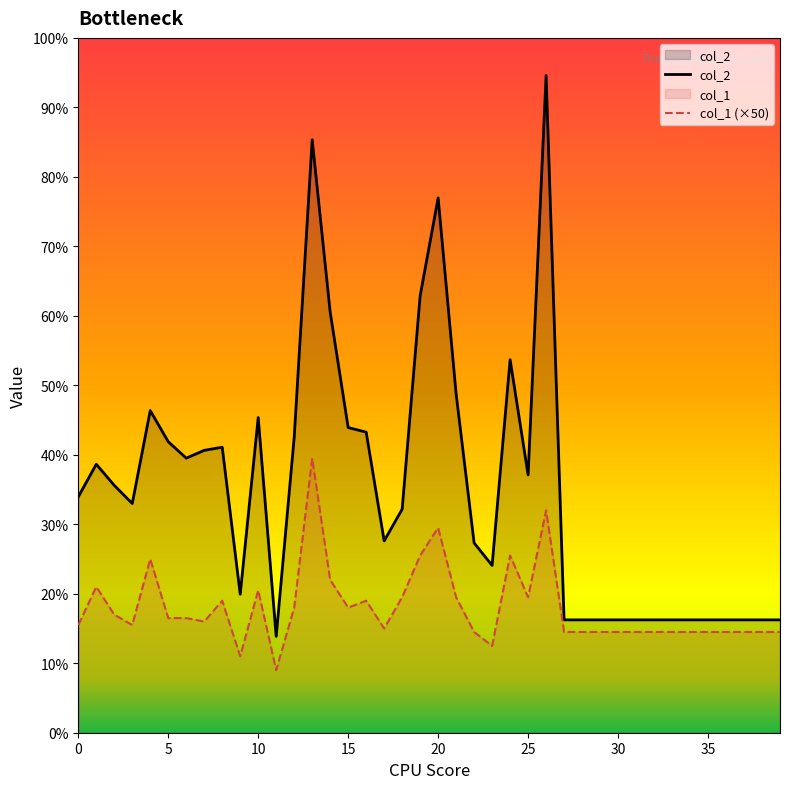

Does the chart display data point markers on the line(s)?

No